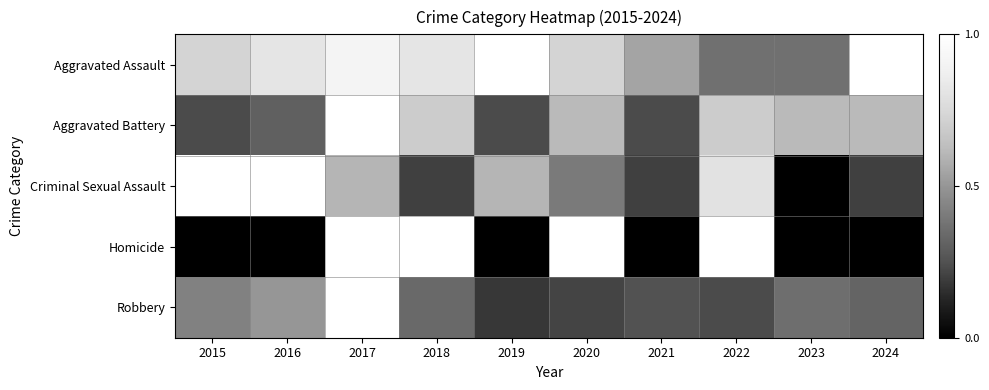

Between 2019 and 2018, which is larger?

2019